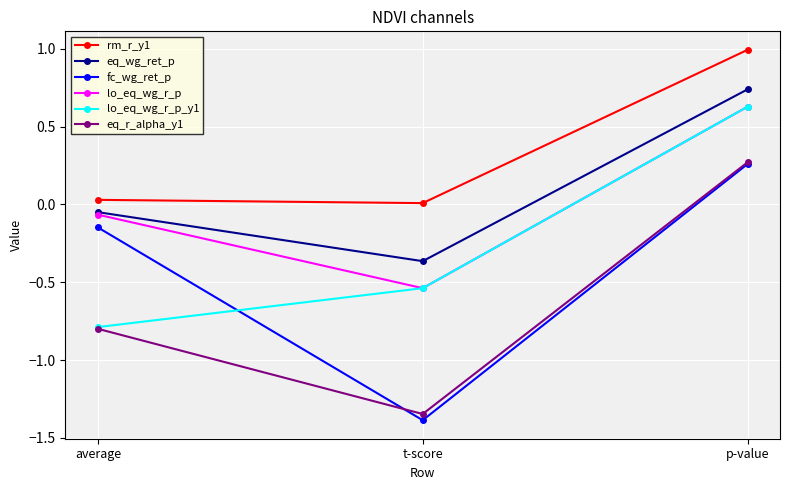

What is the difference between the maximum and minimum values in the fc_wg_ret_p series?

1.6